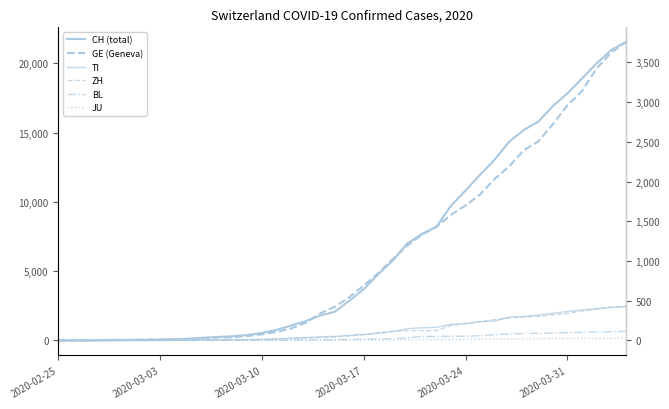

True or false: JU has a value of 3 at 8.

False